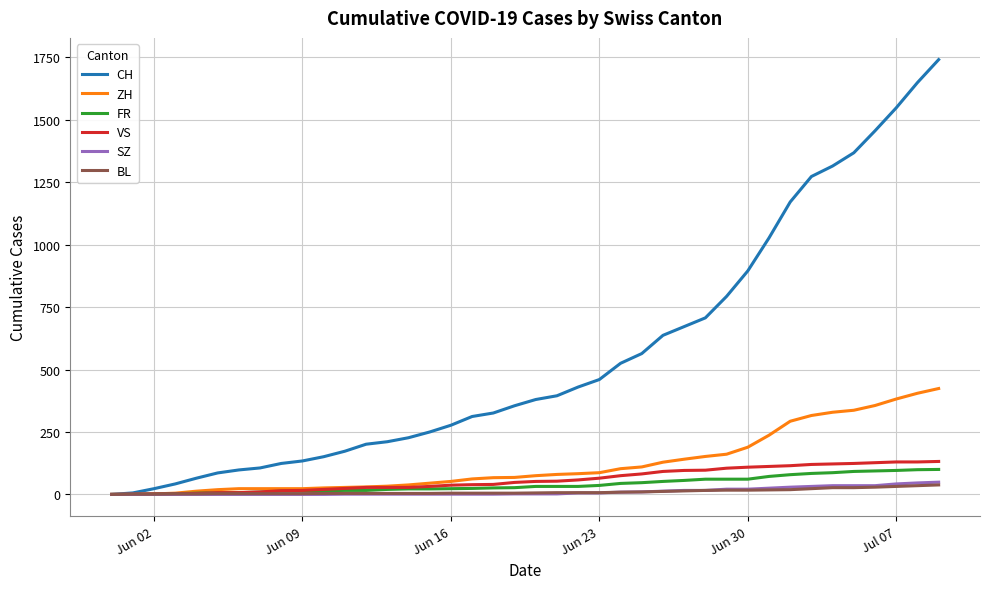

How many lines are shown in the chart?

6